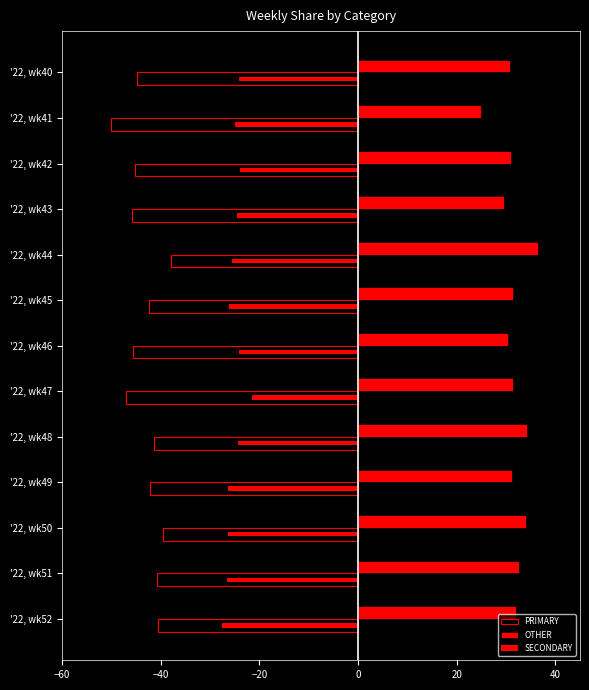

Reading left to right, transcribe all the data shown in this chart.

PRIMARY: -44.9	-50.0	-45.2	-45.8	-38.0	-42.5	-45.5	-47.1	-41.4	-42.2	-39.5	-40.8	-40.5
OTHER: 30.9	25.0	31.0	29.7	36.4	31.3	30.4	31.5	34.3	31.3	34.1	32.7	31.9
SECONDARY: -24.2	-25.0	-23.9	-24.5	-25.6	-26.2	-24.1	-21.4	-24.2	-26.4	-26.4	-26.5	-27.5